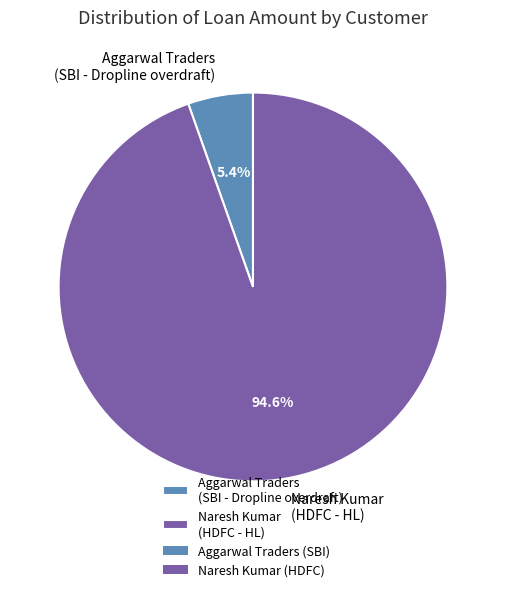

What percentage is NOT represented by Aggarwal Traders (SBI - Dropline overdraft)?

94.6%